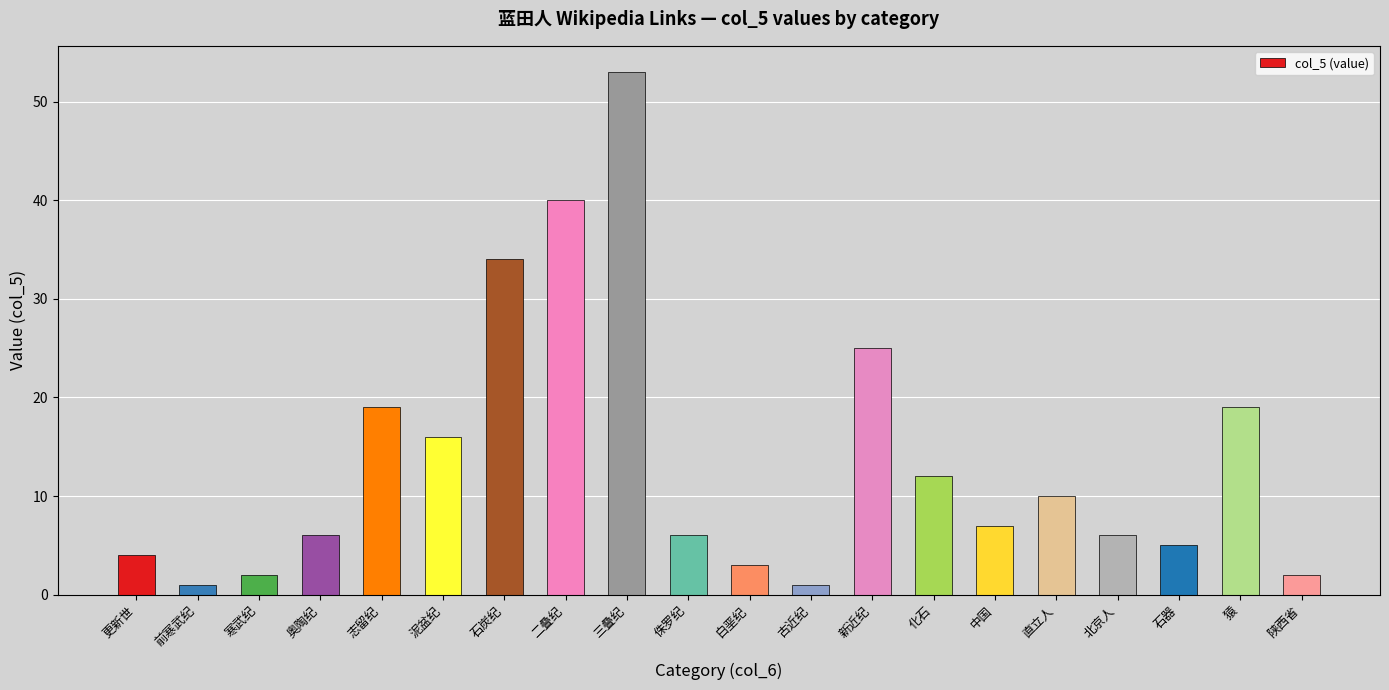

Is it true that the value at 中国 is 12?

False